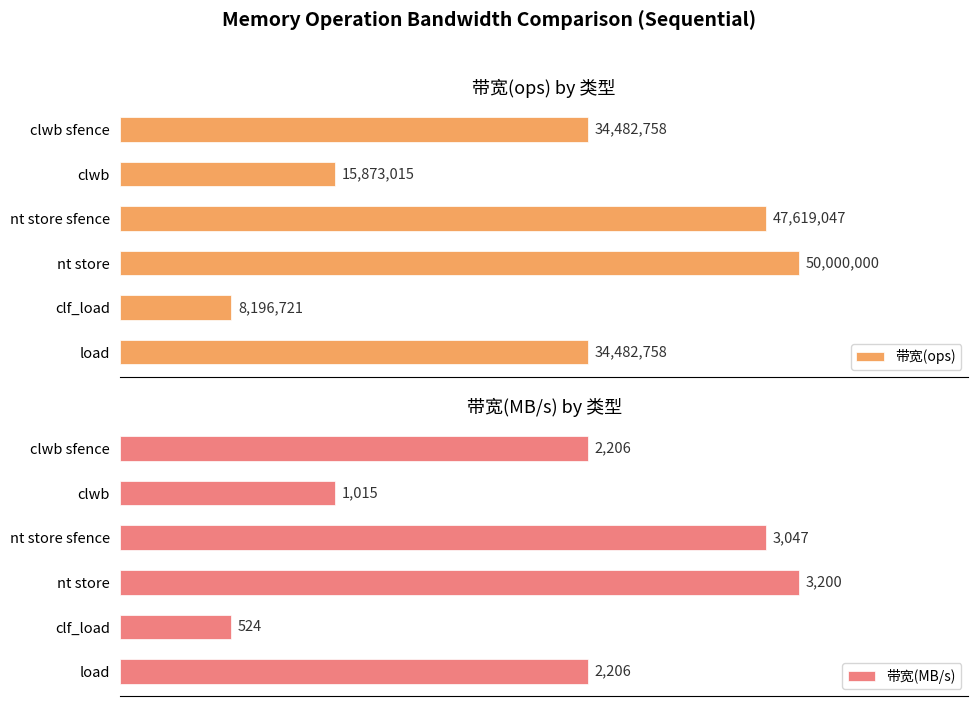

How many groups of bars are there?

6